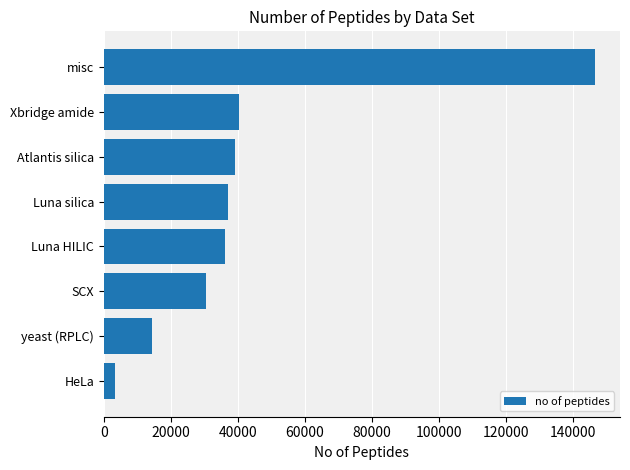

What is the sum of all values?

347605